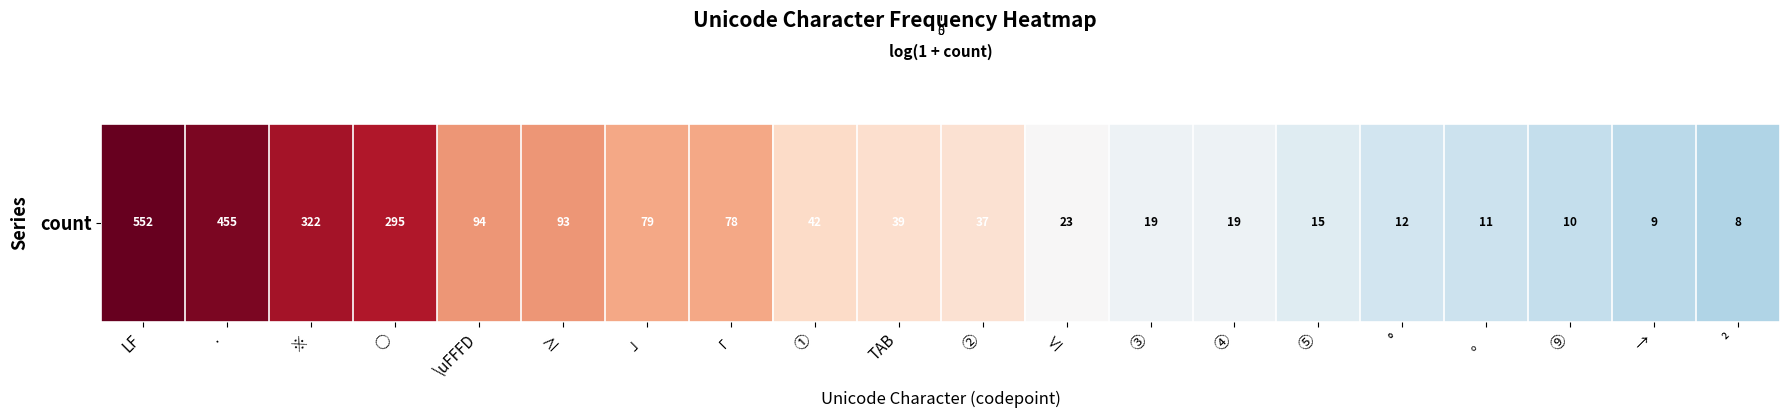

True or false: the data shows 3.9 at ※.

False